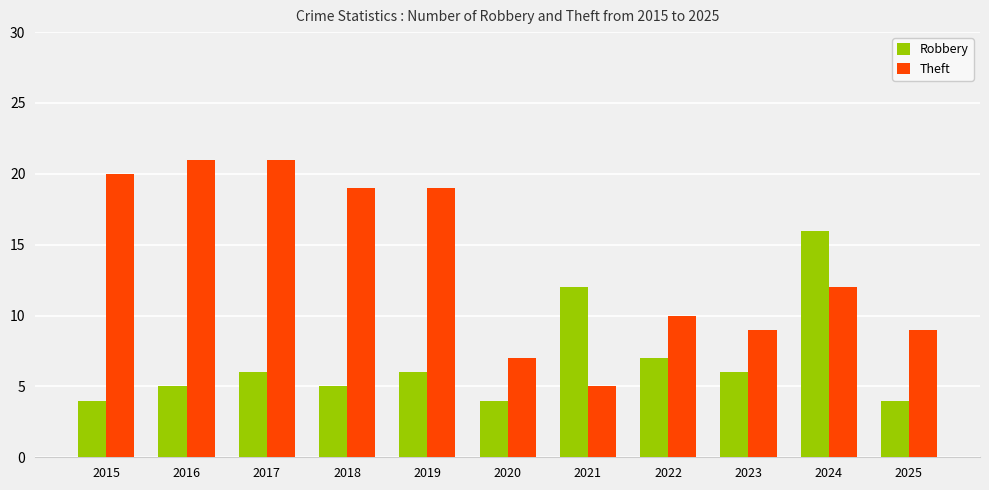

What is the value of the Theft bar at the 4th from the left?

19